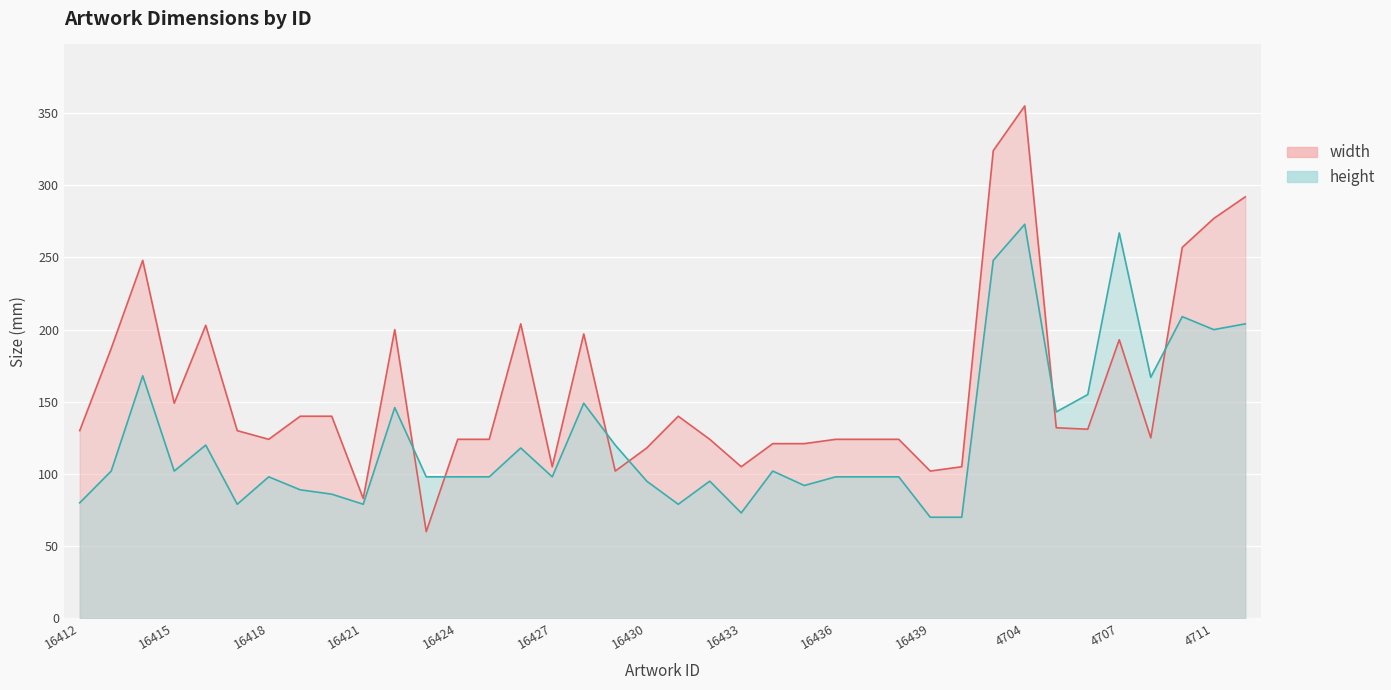

What is the difference between the height values at 16432 and 16419?

6